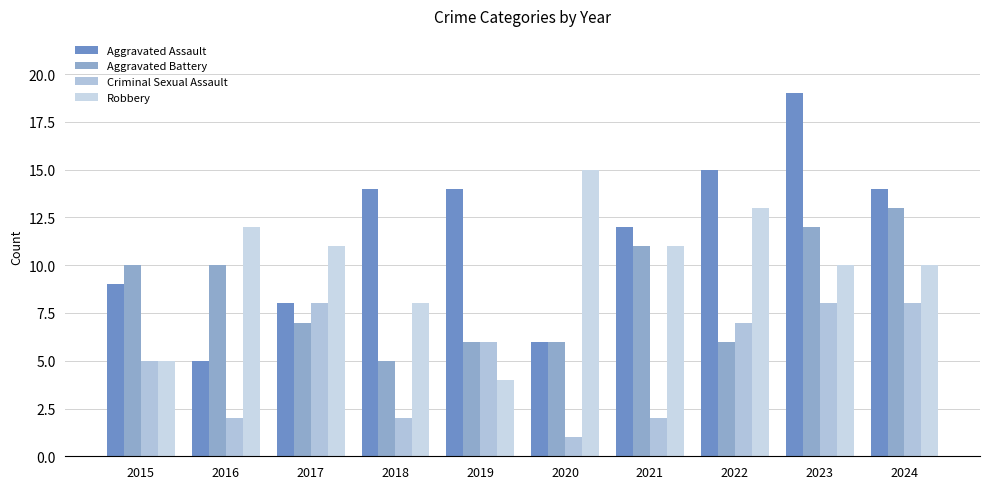

How many groups of bars are there?

10